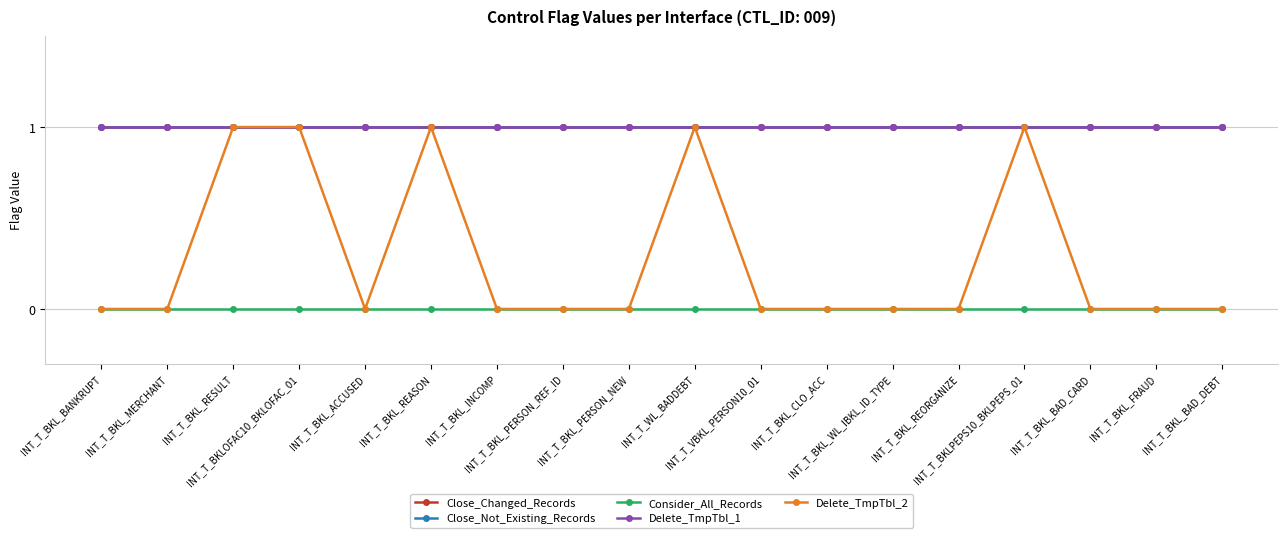

What value does the Close_Not_Existing_Records series have at INT_T_BKL_REORGANIZE?

1